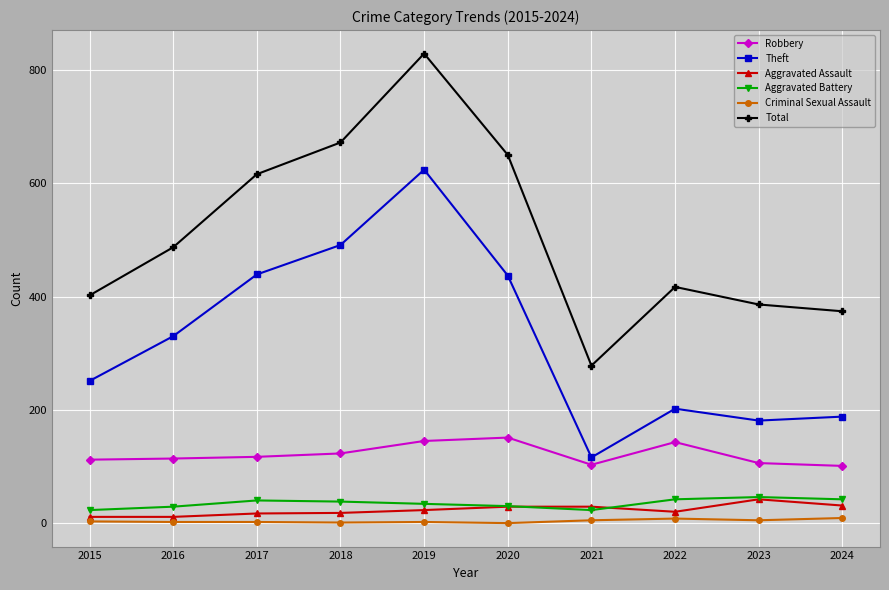

True or false: Total has a value of 650 at 2020.

True